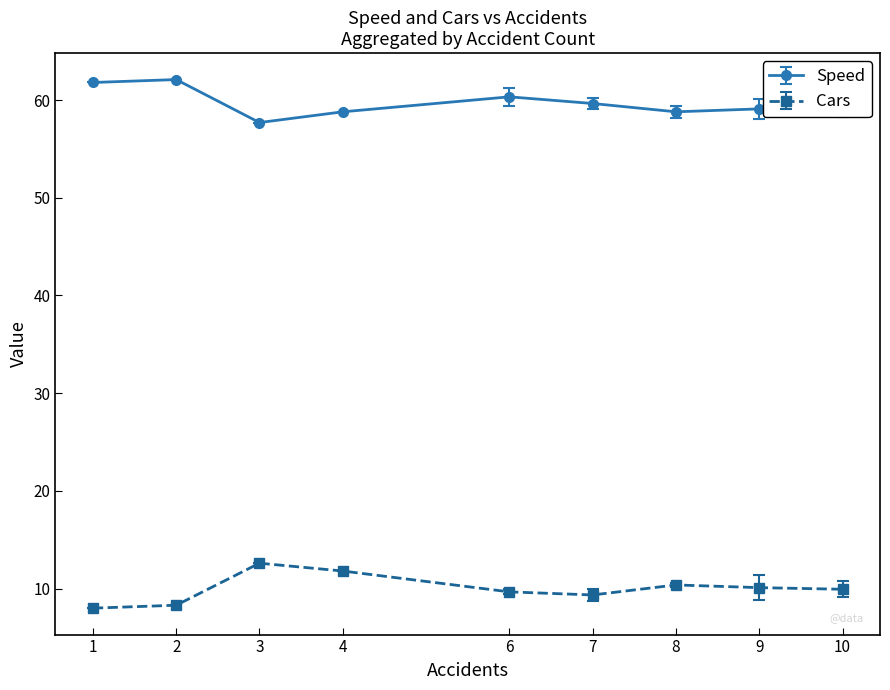

What is the difference between the Speed values at 2 and 9?

3.0